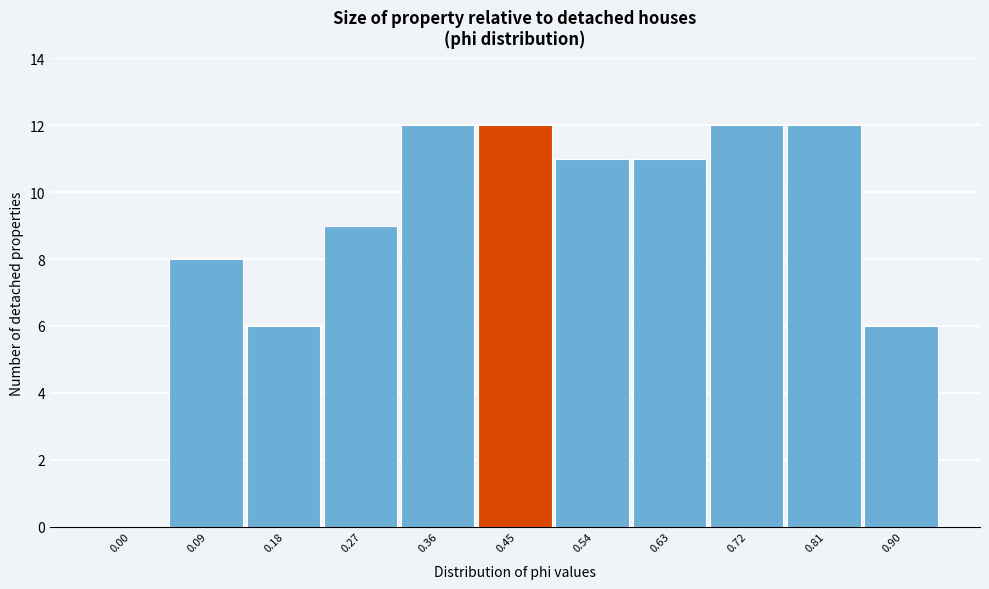

Reading left to right, extract all data points from this chart.

0.00=0	0.09=8	0.18=6	0.27=9	0.36=12	0.45=12	0.54=11	0.63=11	0.72=12	0.81=12	0.90=6